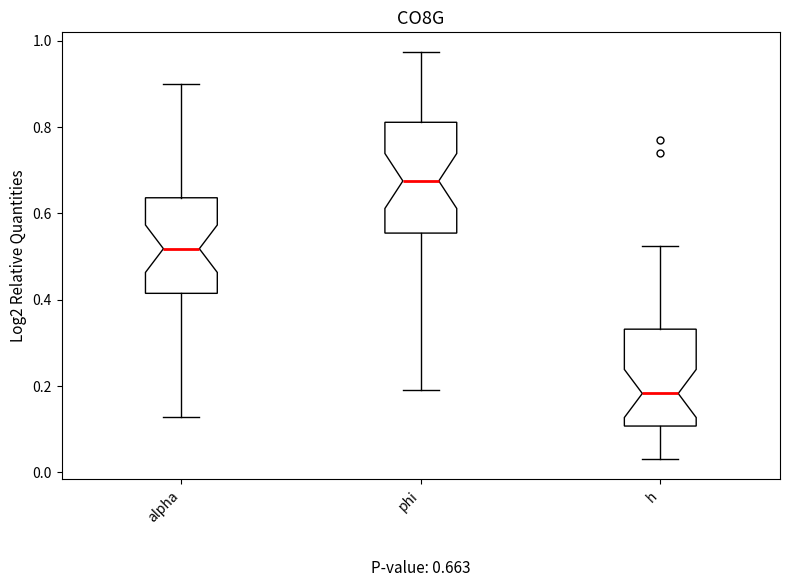

Which box is the tallest, from its lower edge to its upper edge?

phi